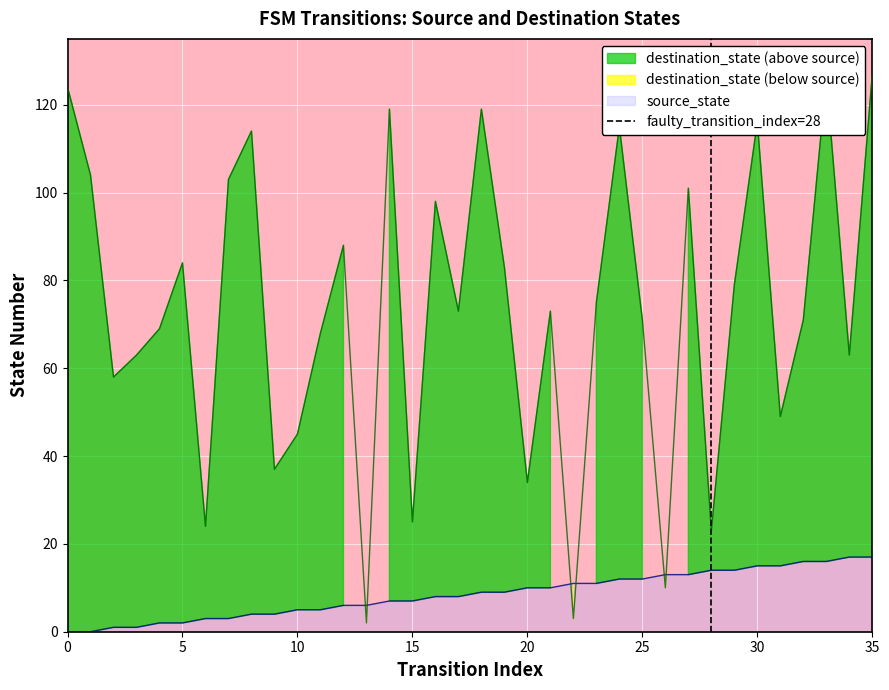

True or false: source_state has a value of 10 at 20.

True